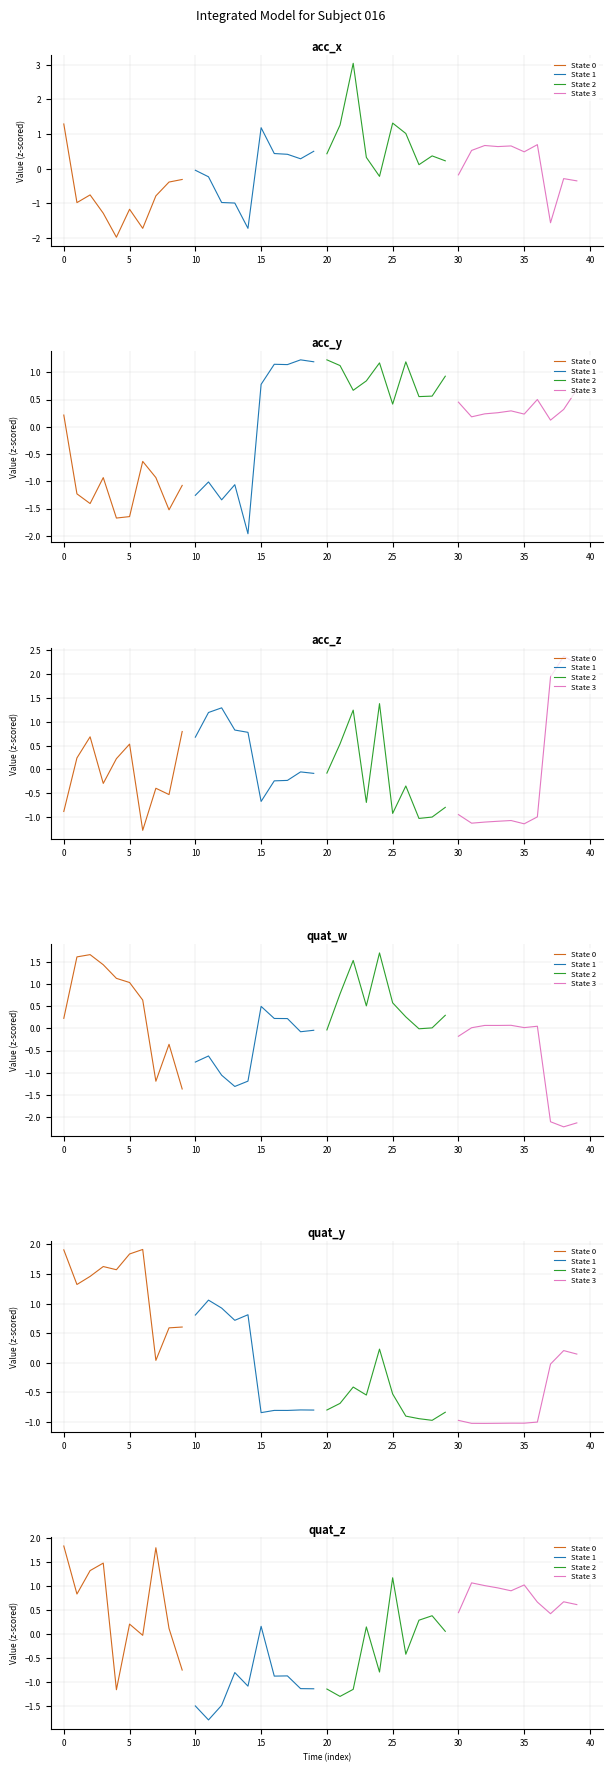

Rank the series at 15 from highest to lowest value.

State 3, State 2, State 1, State 0